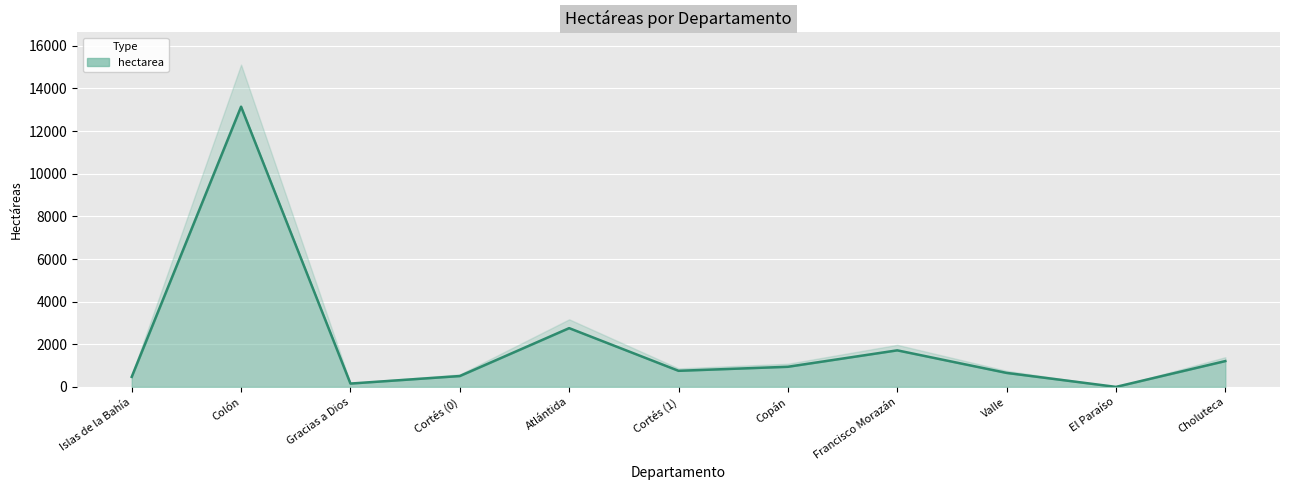

List the labels in order of value, largest first.

Colón, Atlántida, Francisco Morazán, Choluteca, Copán, Cortés (1), Valle, Cortés (0), Islas de la Bahía, Gracias a Dios, El Paraíso